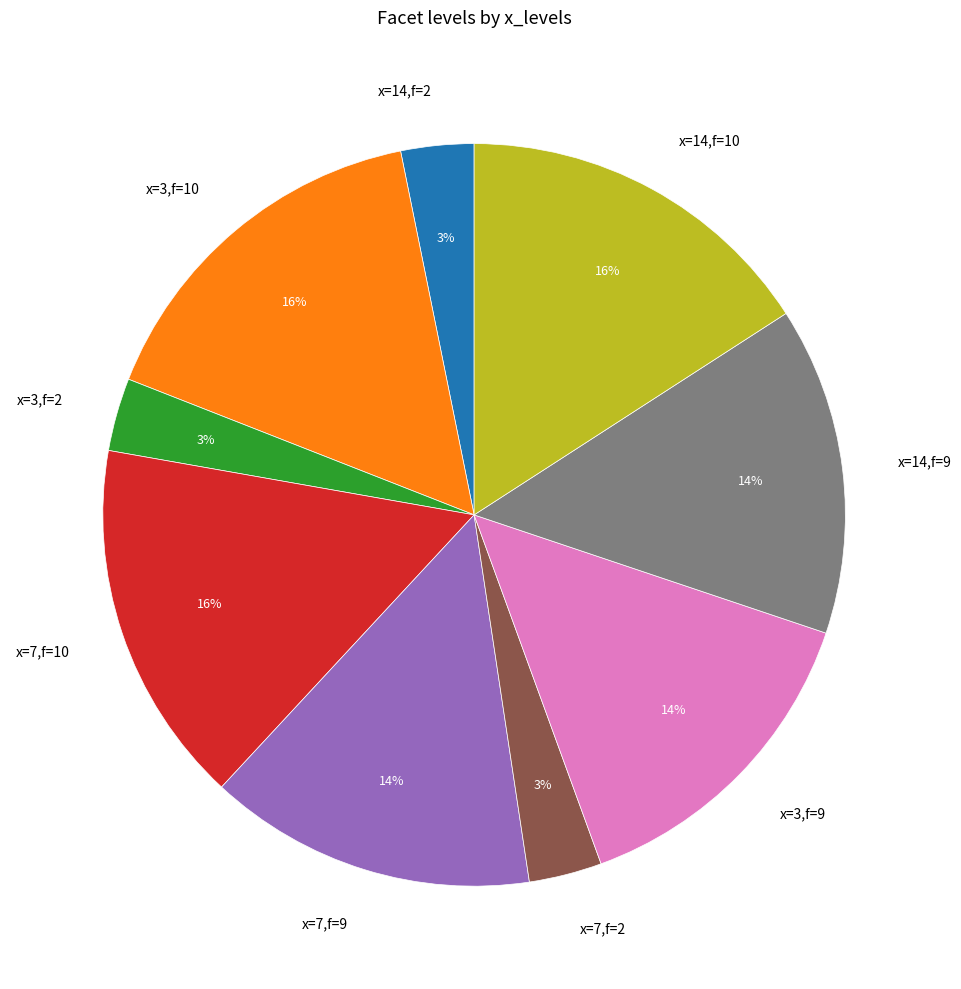

Is it true that x=3,f=10 is 16% of the pie?

True